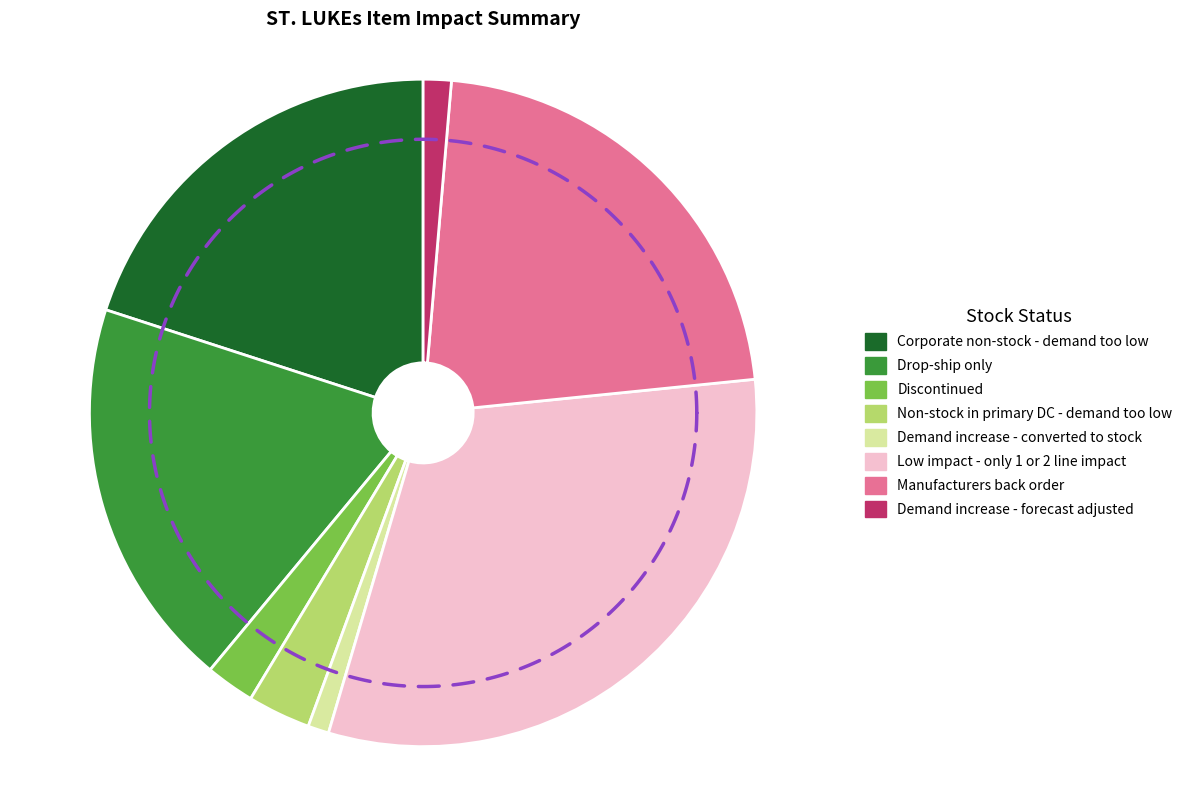

Rank the categories by value from lowest to highest.

Demand increase - converted to stock, Demand increase - forecast adjusted, Discontinued, Non-stock in primary DC - demand too low, Drop-ship only, Corporate non-stock - demand too low, Manufacturers back order, Low impact - only 1 or 2 line impact